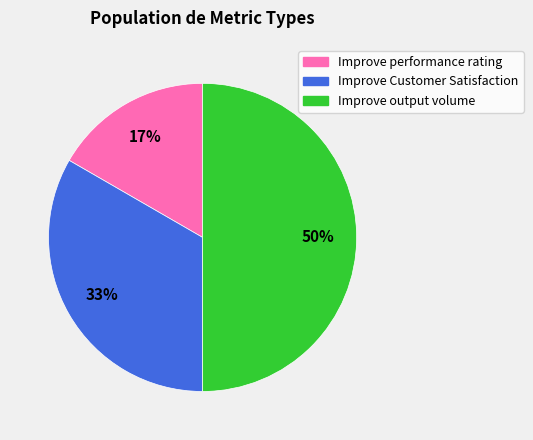

Do Improve output volume and Improve performance rating together represent more than half of the pie?

Yes